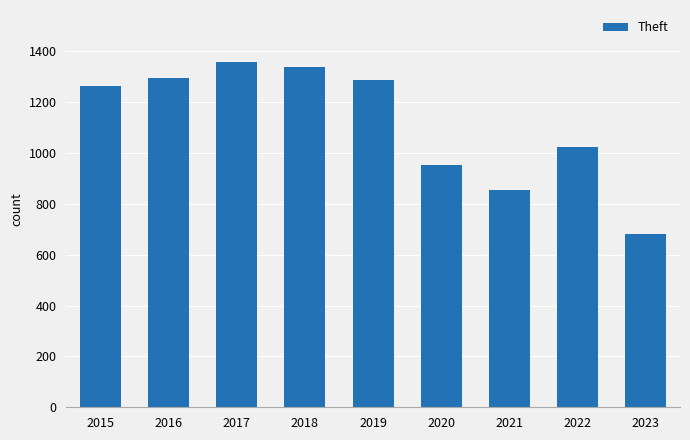

Does the chart contain any negative values?

No